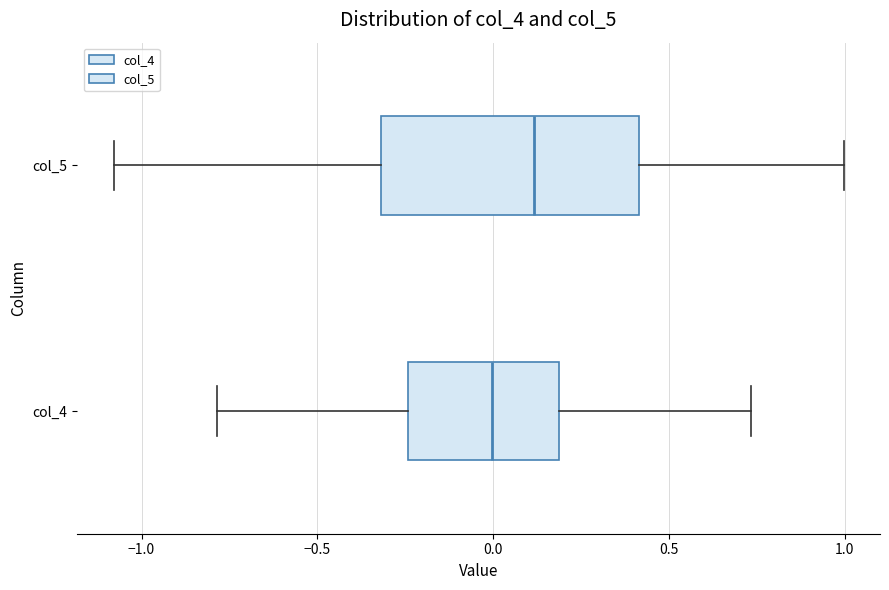

Reading bottom to top, read every box against the x-axis: the position of its median line, the range the box covers, and the ends of its whiskers. The values are not printed on the chart, so give them approximately, as read against the axis.

col_4: median 0.00, box -0.25 to 0.20, whiskers -0.80 to 0.75
col_5: median 0.10, box -0.30 to 0.40, whiskers -1.10 to 1.00